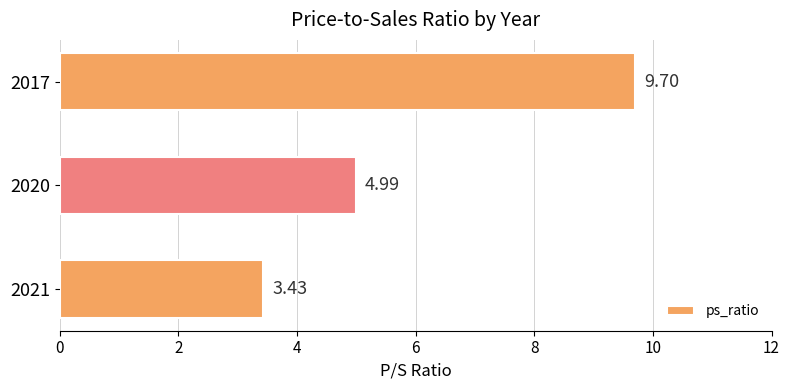

How many data points does each series have?

3